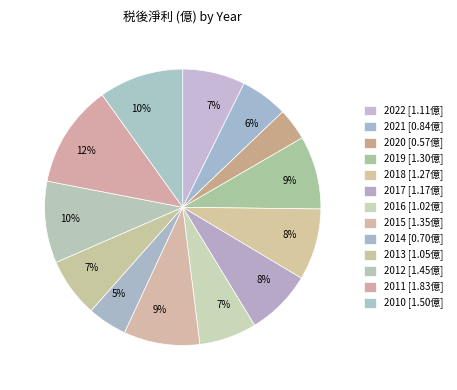

To the nearest percent, what portion does 2012 represent?

10%